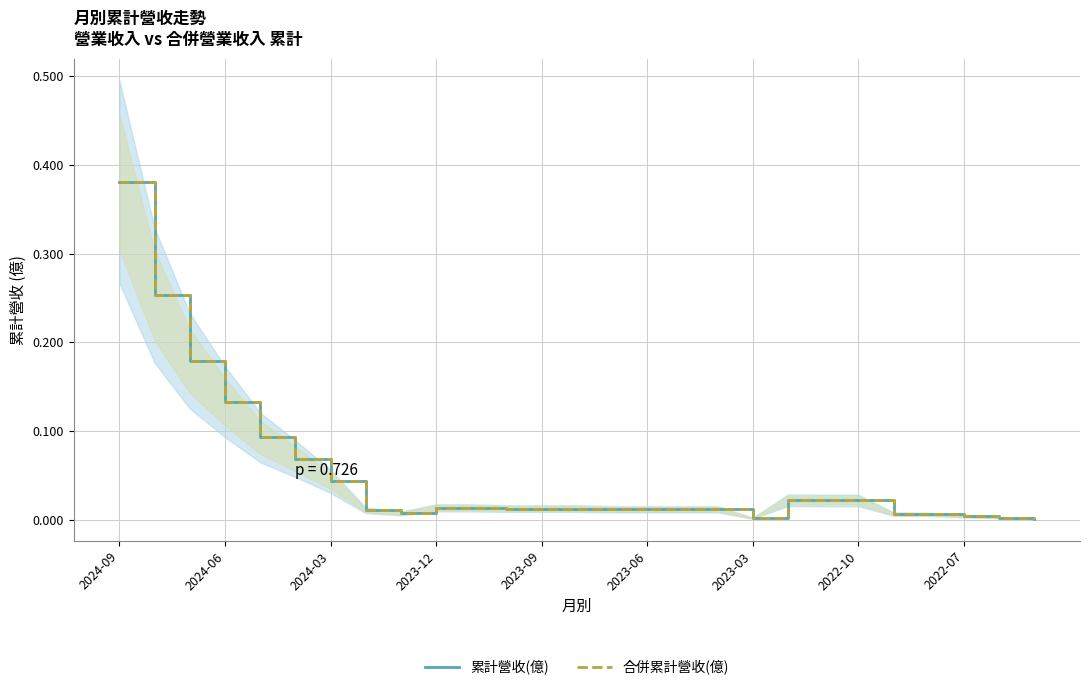

Which series changed the most between 2024-03 and 23?

累計營收(億)